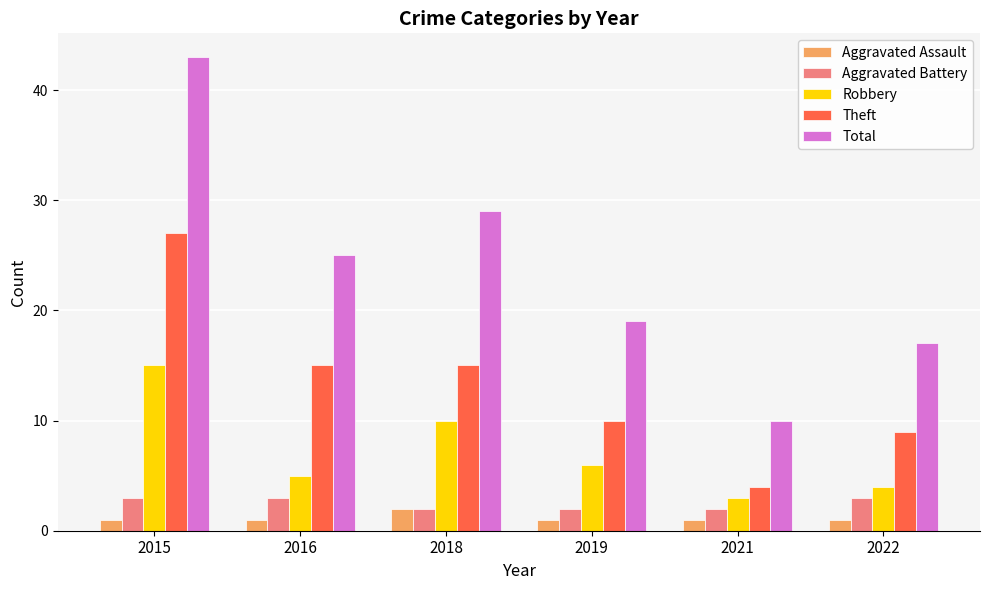

At which label does Total first exceed 25?

2015